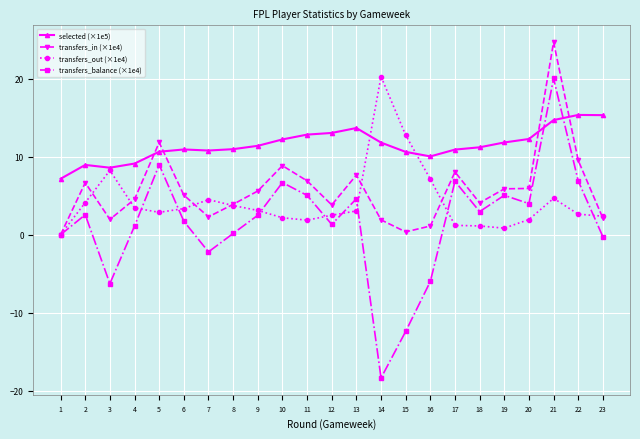

At which category is the sum across all series the highest?

21